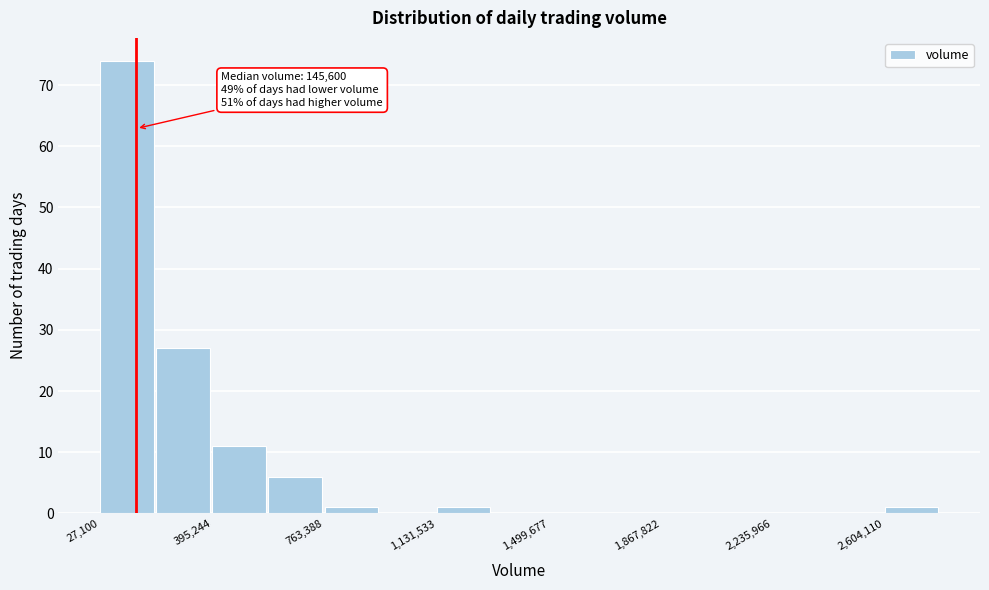

Around what value on the x-axis is the tallest bar? Give the approximate position of its centre, as read against the axis.

100000